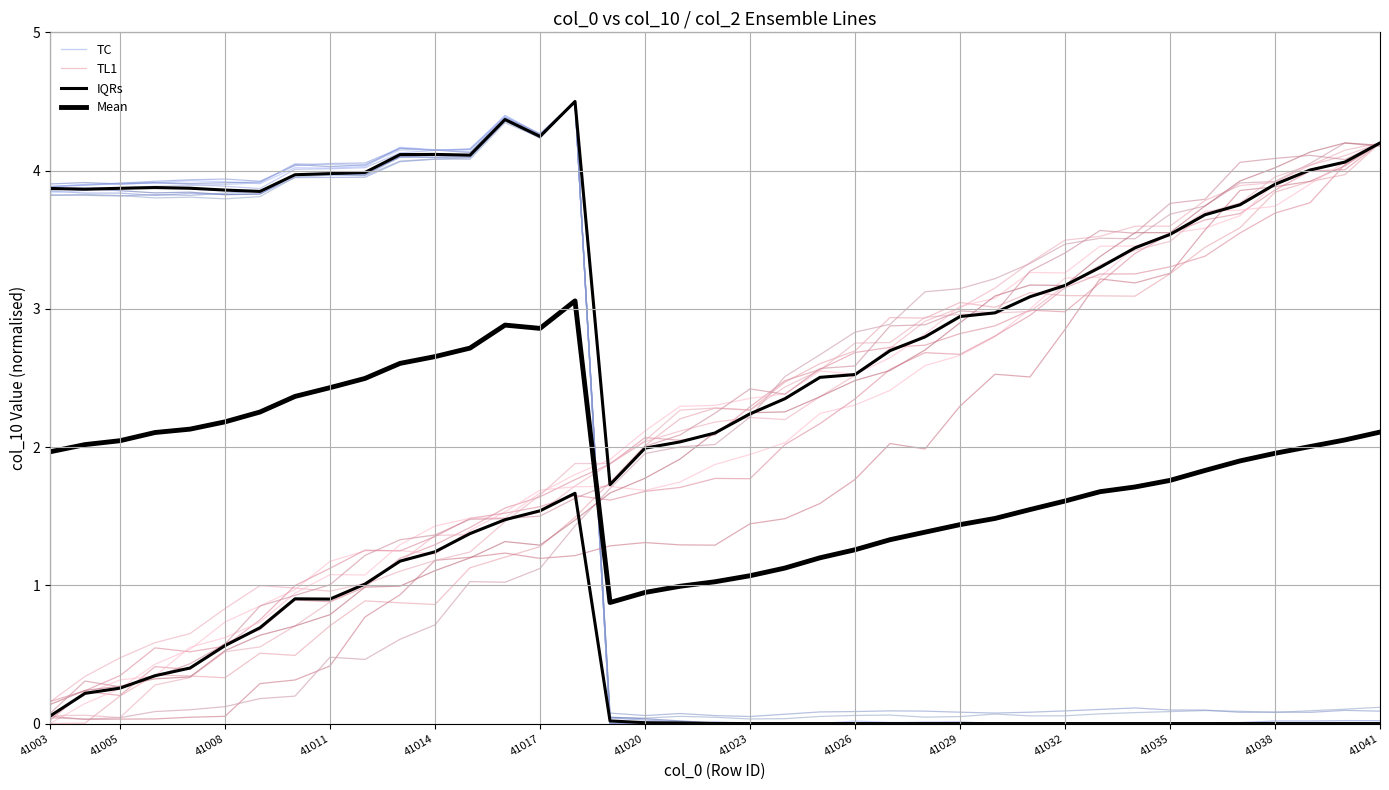

The Mean series shows 1.8 at 33. True or false?

True